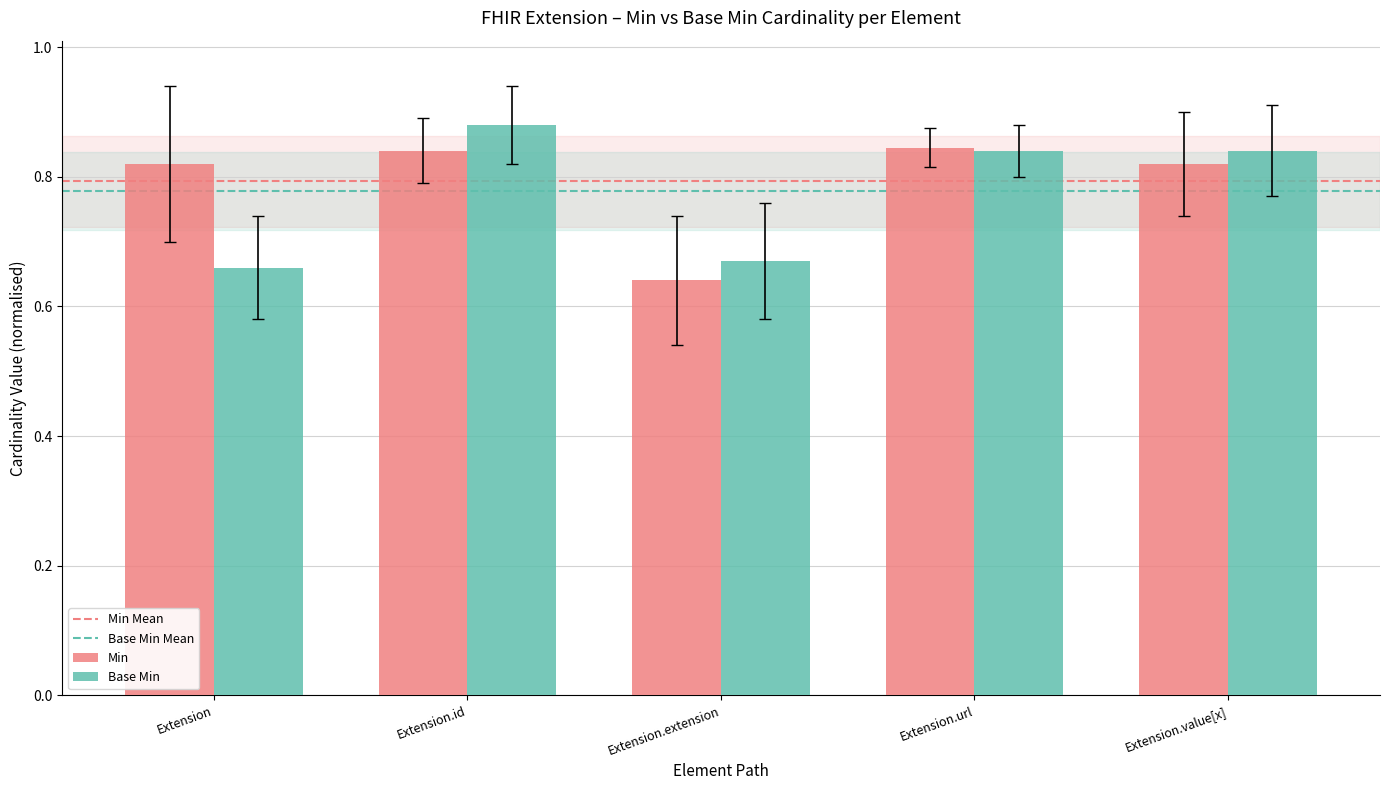

What position from the right is Extension.url?

2